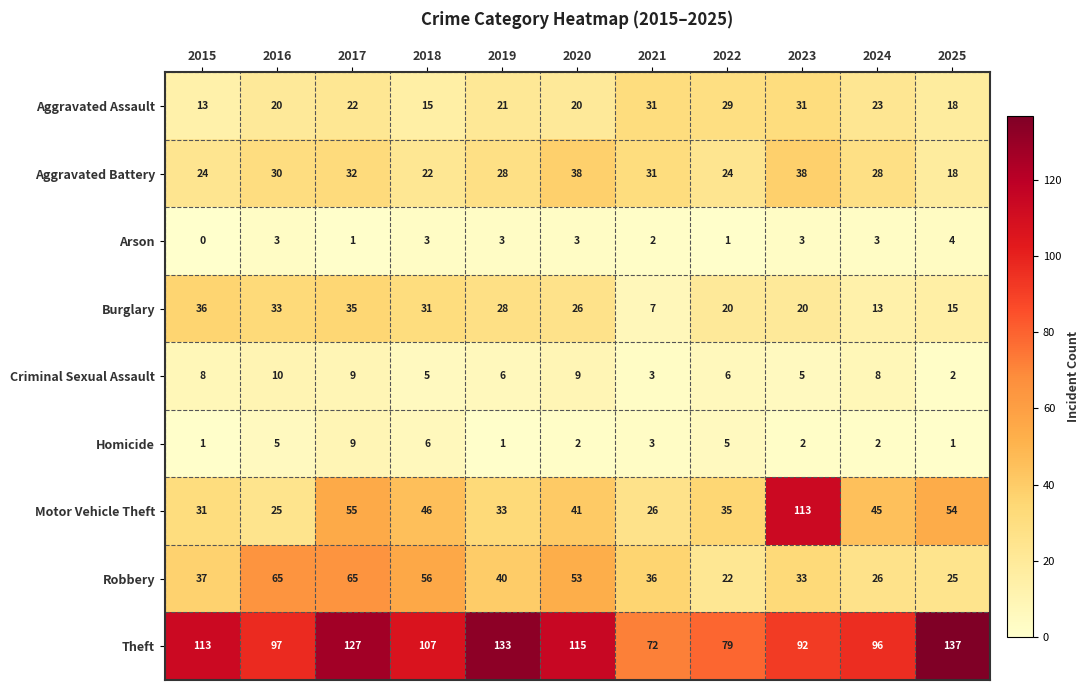

What is the sum of the Robbery values at 2018 and 2023?

89